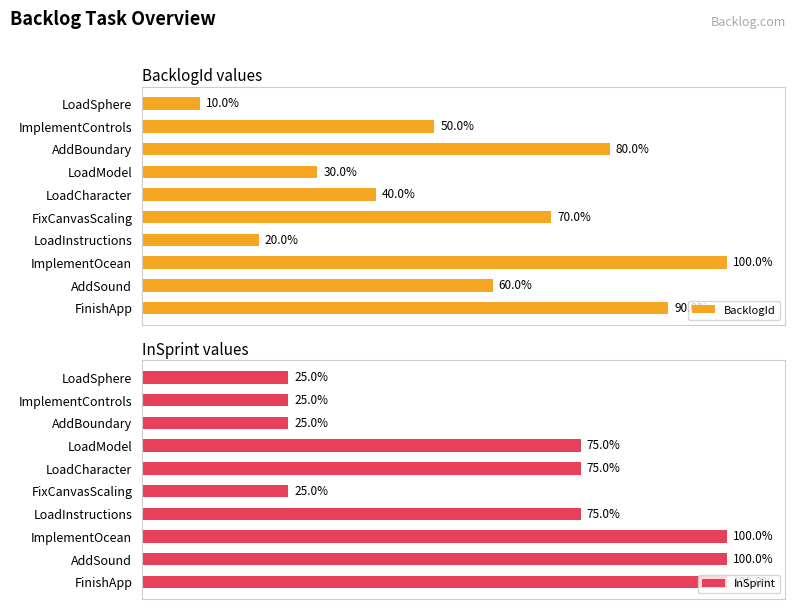

At which label is BacklogId closest to 55?

ImplementControls